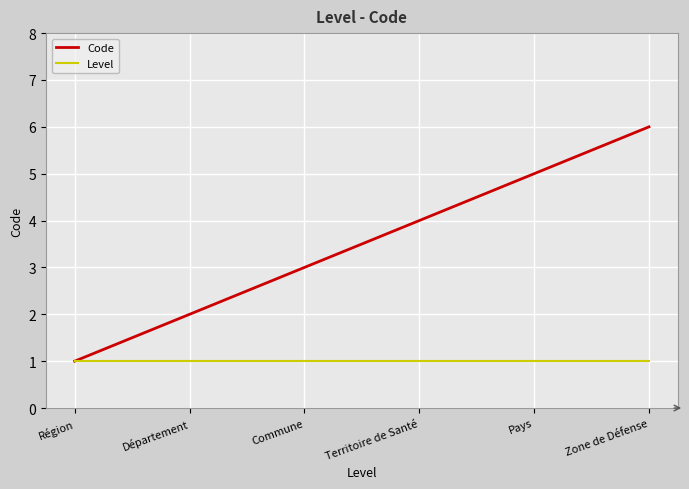

Which series has the largest range (max minus min)?

Code